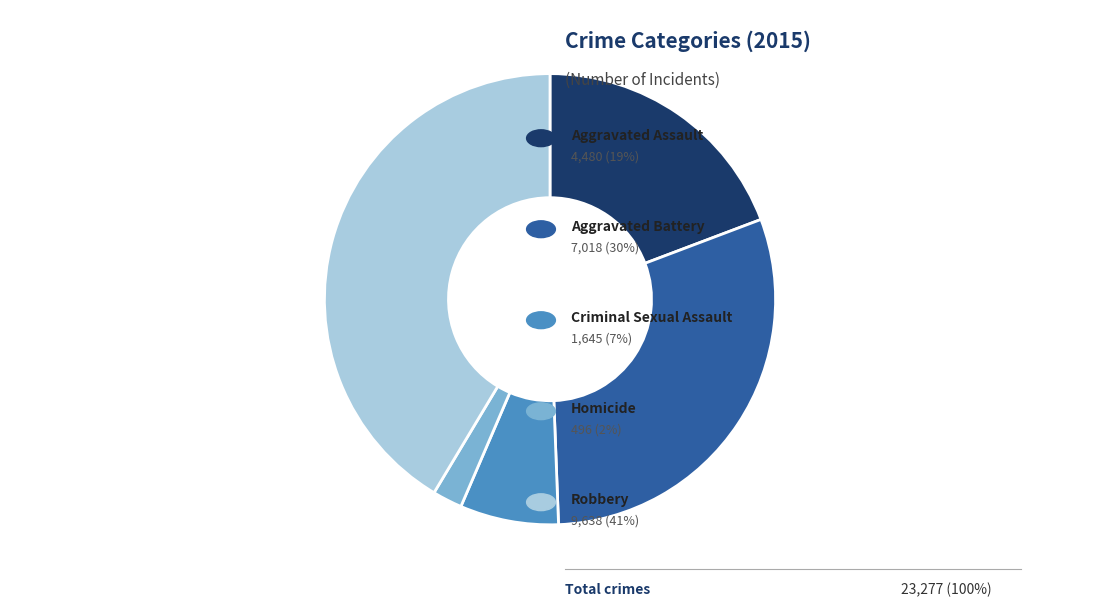

Is there a majority slice in this chart?

No